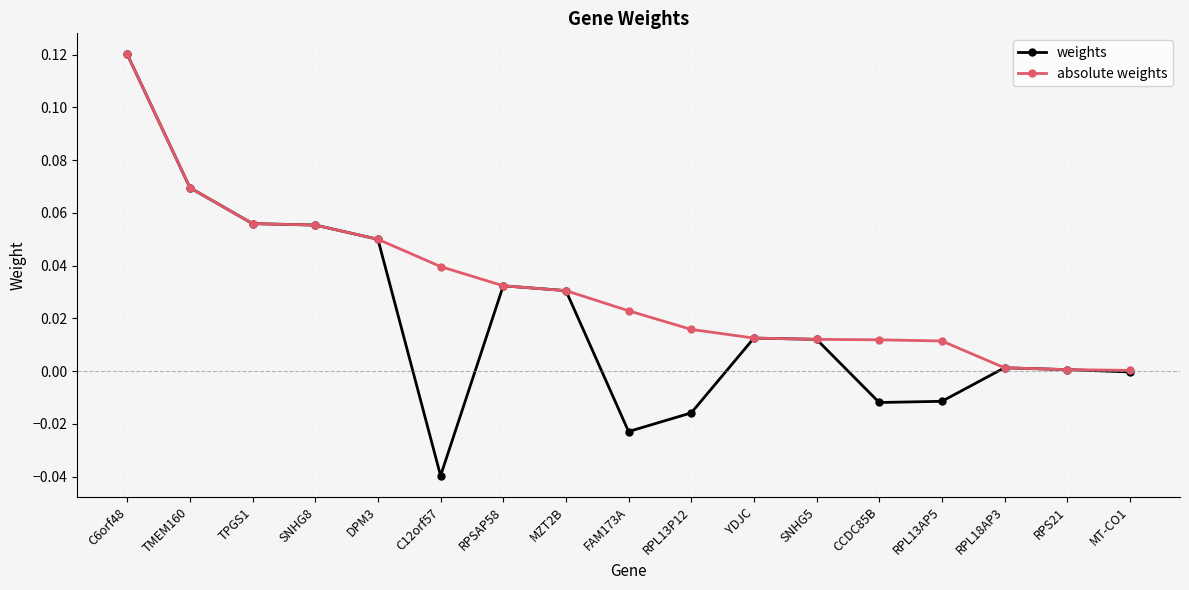

Between RPSAP58 and RPL13AP5, which series saw the biggest shift?

weights